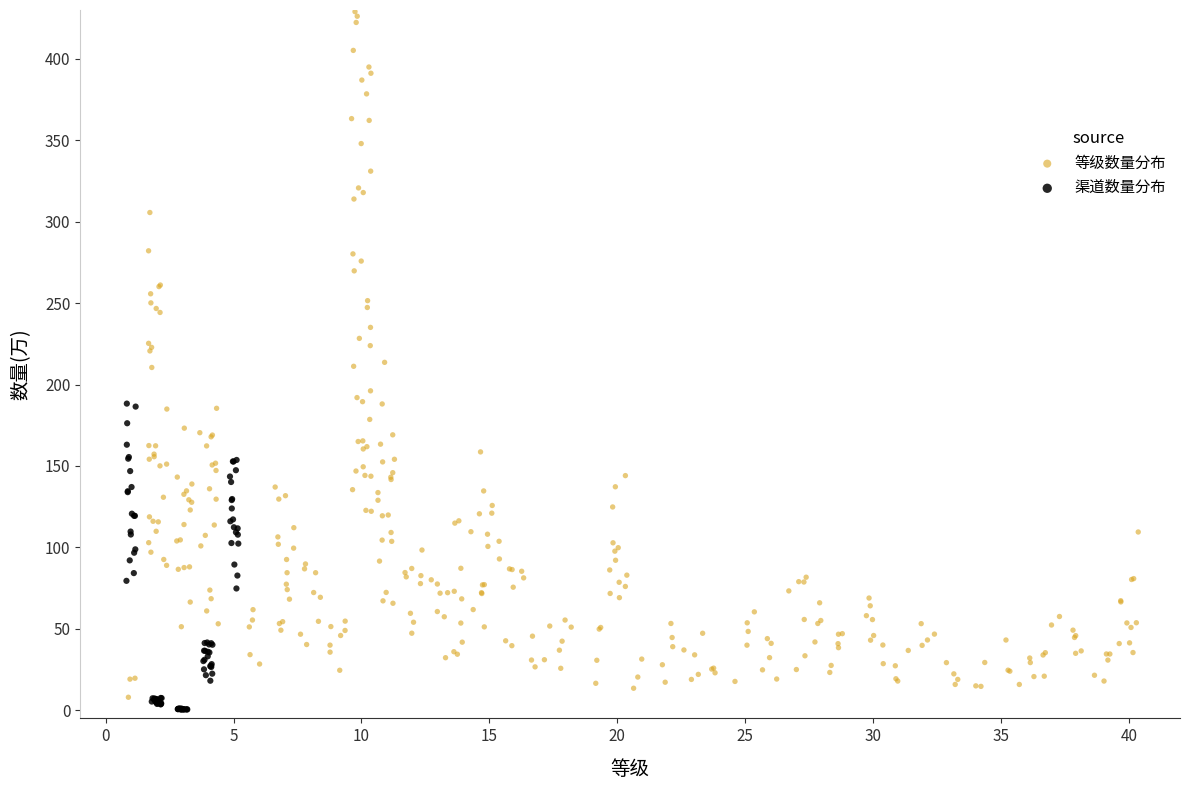

Which series contains the highest Y value?

等级数量分布